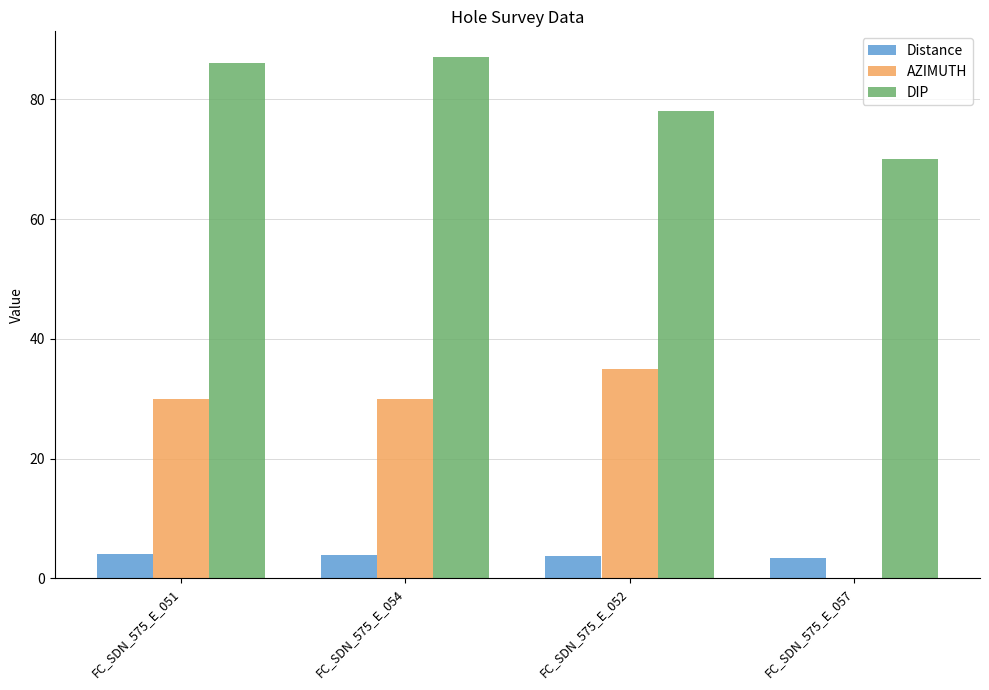

Count the number of categories in the chart.

4